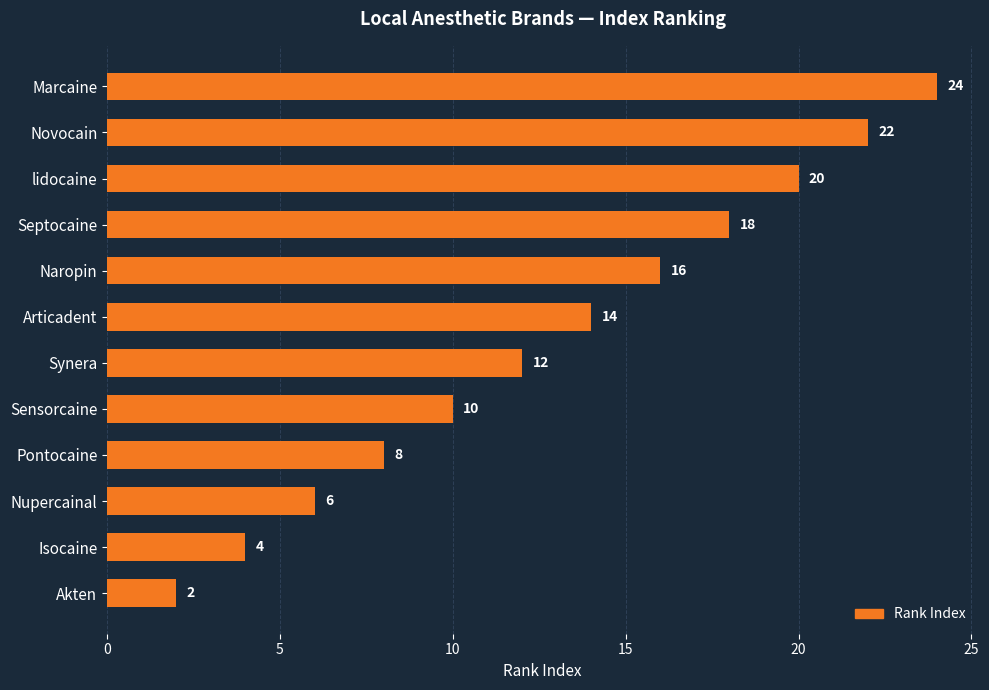

Read the value at Articadent, to the nearest 10.

10